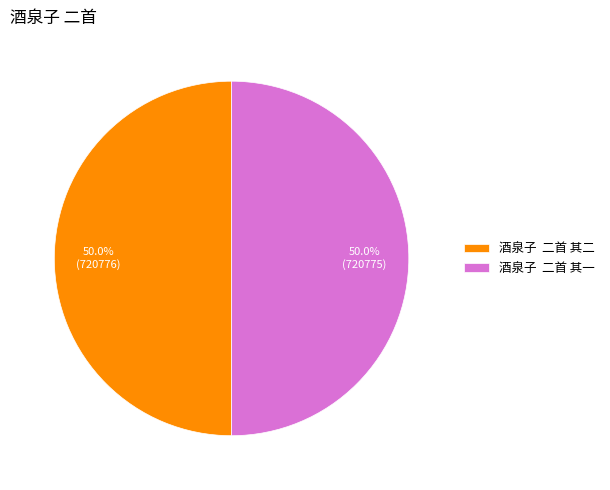

Approximately how many times larger is the value at 酒泉子 二首 其二 compared to 酒泉子 二首 其一?

1.0